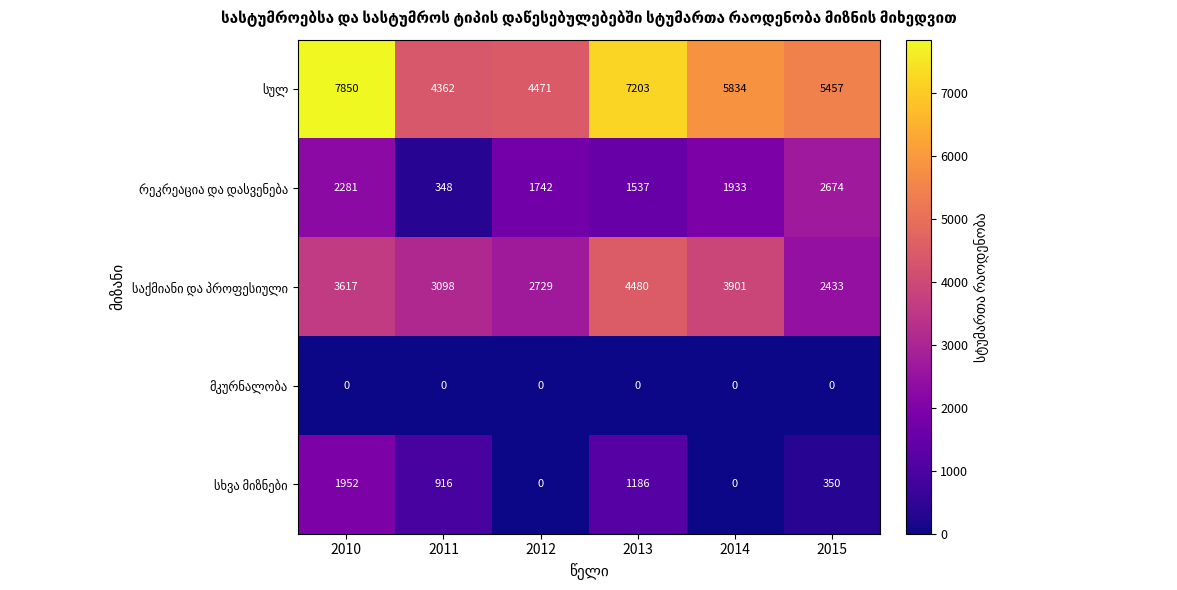

At which category is the sum across all series the highest?

2010